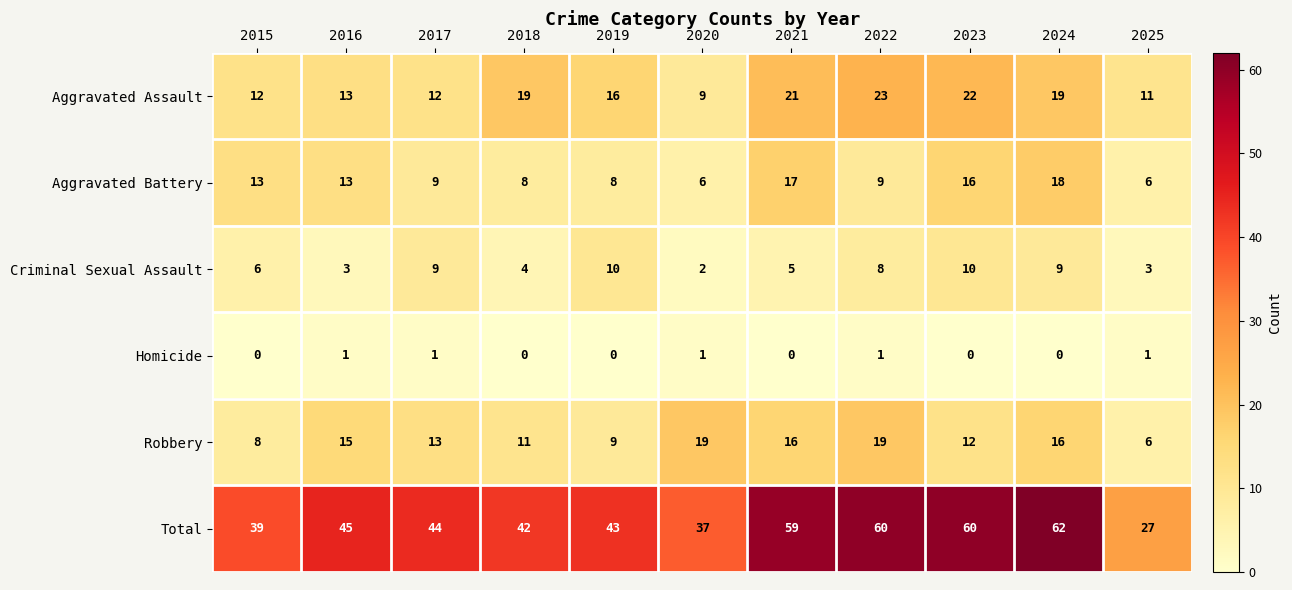

What is the highest value of the Total series?

62